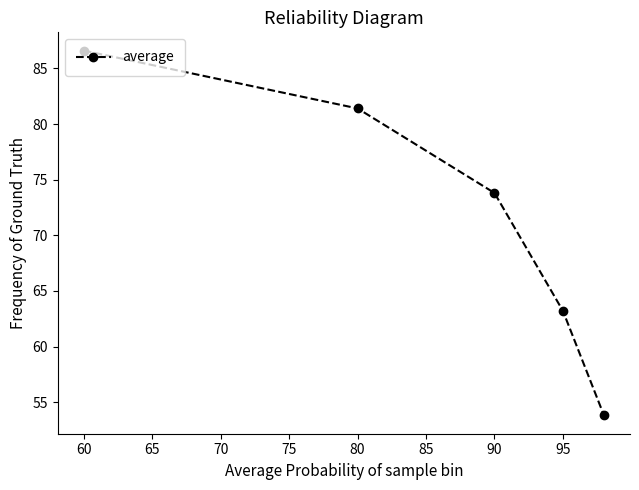

How many distinct data groups are displayed?

1